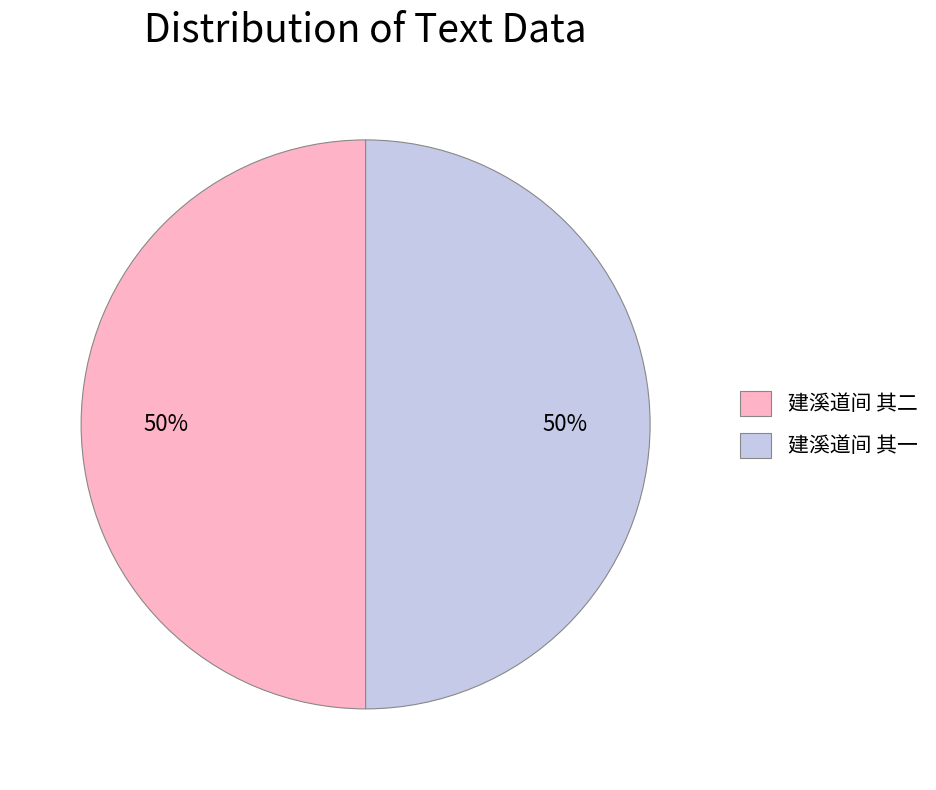

What percentage is the 建溪道间 其二 slice, to the nearest percent?

50%